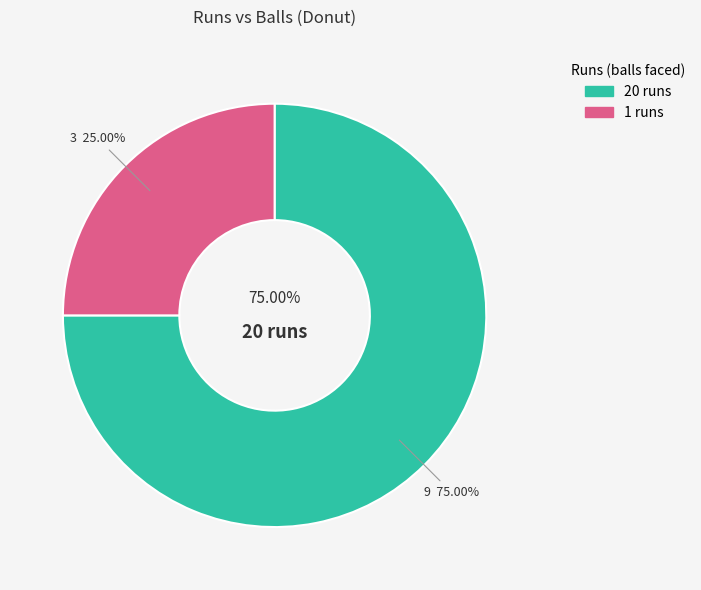

Which category accounts for the majority?

20